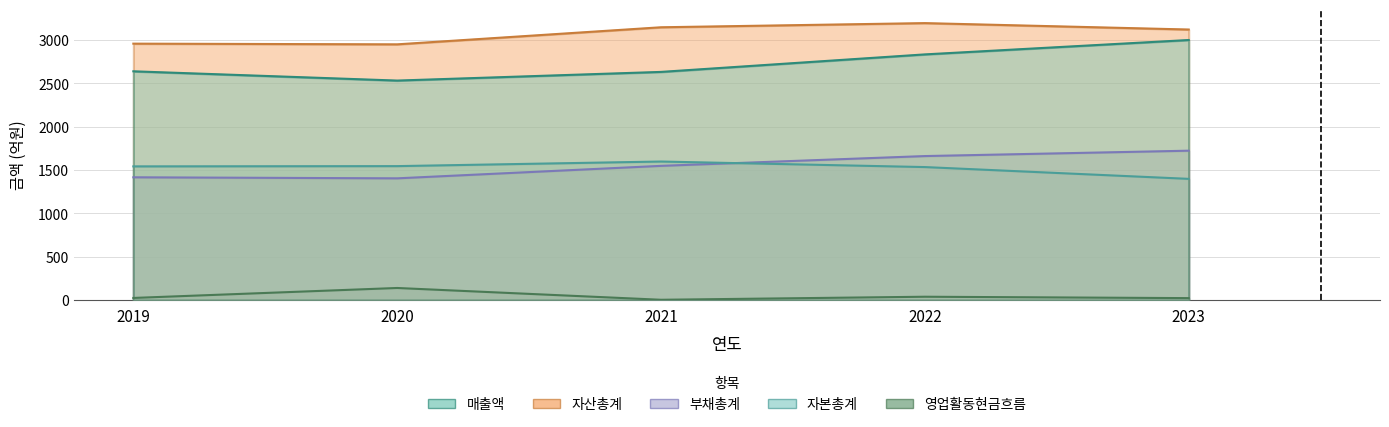

What is the value of the 부채총계 point at the 1st from the left?

1416